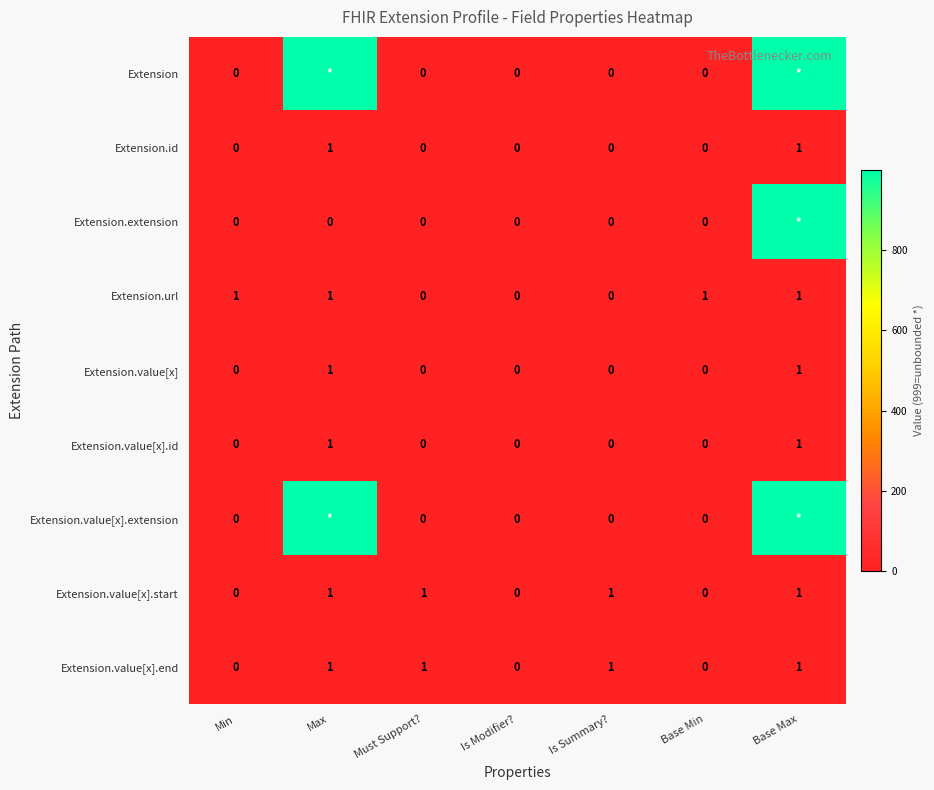

Count the Extension.value[x].id values in the range 0 to 1.

7